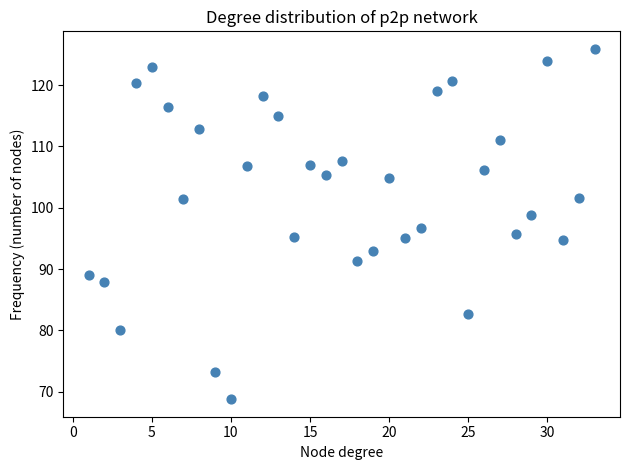

What is the range of X values (max minus min)?

32.0